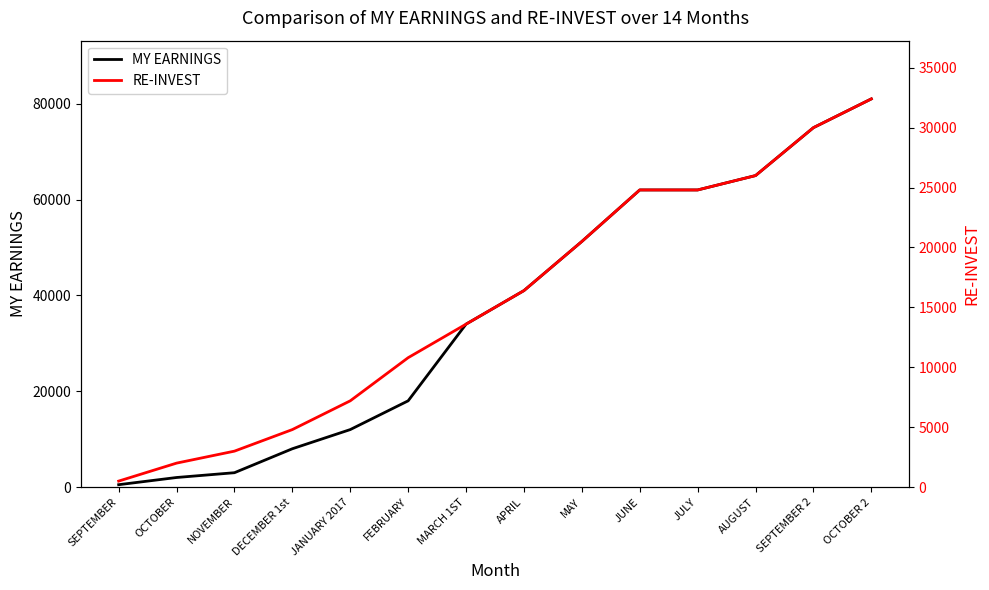

Read the MY EARNINGS value at OCTOBER, to the nearest 100.

2000